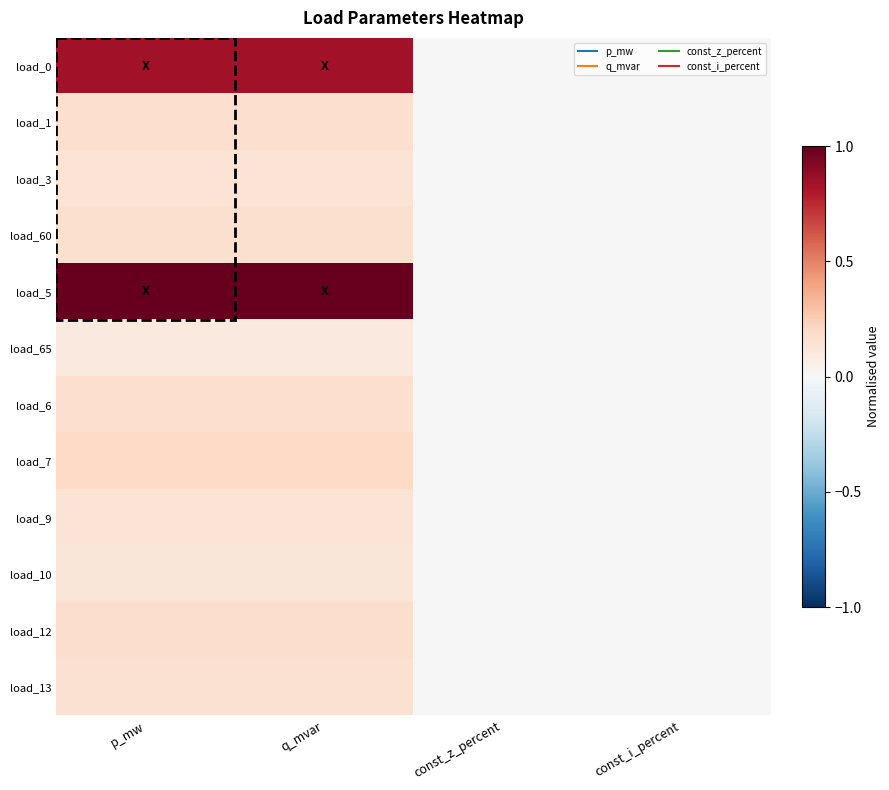

Reading right to left, what are all the values shown in this chart?

load_0: const_i_percent=0.0	const_z_percent=0.0	q_mvar=0.8	p_mw=0.8
load_1: const_i_percent=0.0	const_z_percent=0.0	q_mvar=0.2	p_mw=0.2
load_3: const_i_percent=0.0	const_z_percent=0.0	q_mvar=0.1	p_mw=0.1
load_60: const_i_percent=0.0	const_z_percent=0.0	q_mvar=0.2	p_mw=0.2
load_5: const_i_percent=0.0	const_z_percent=0.0	q_mvar=1.0	p_mw=1.0
load_65: const_i_percent=0.0	const_z_percent=0.0	q_mvar=0.1	p_mw=0.1
load_6: const_i_percent=0.0	const_z_percent=0.0	q_mvar=0.2	p_mw=0.2
load_7: const_i_percent=0.0	const_z_percent=0.0	q_mvar=0.2	p_mw=0.2
load_9: const_i_percent=0.0	const_z_percent=0.0	q_mvar=0.1	p_mw=0.1
load_10: const_i_percent=0.0	const_z_percent=0.0	q_mvar=0.1	p_mw=0.1
load_12: const_i_percent=0.0	const_z_percent=0.0	q_mvar=0.2	p_mw=0.2
load_13: const_i_percent=0.0	const_z_percent=0.0	q_mvar=0.2	p_mw=0.2